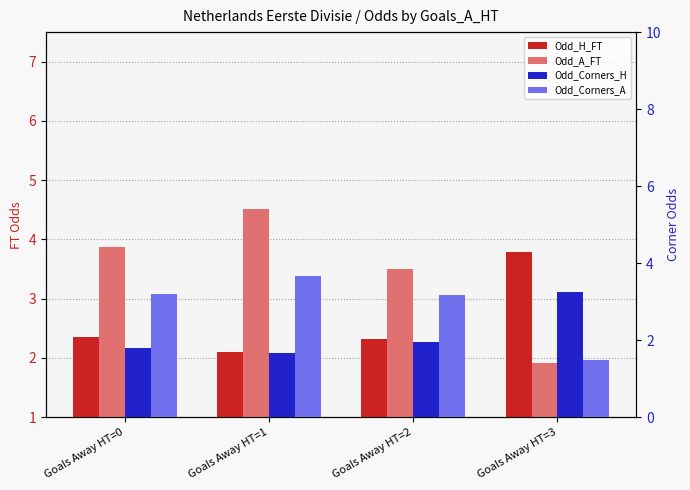

The Odd_Corners_H series shows 0.7 at Goals Away HT=0. True or false?

False